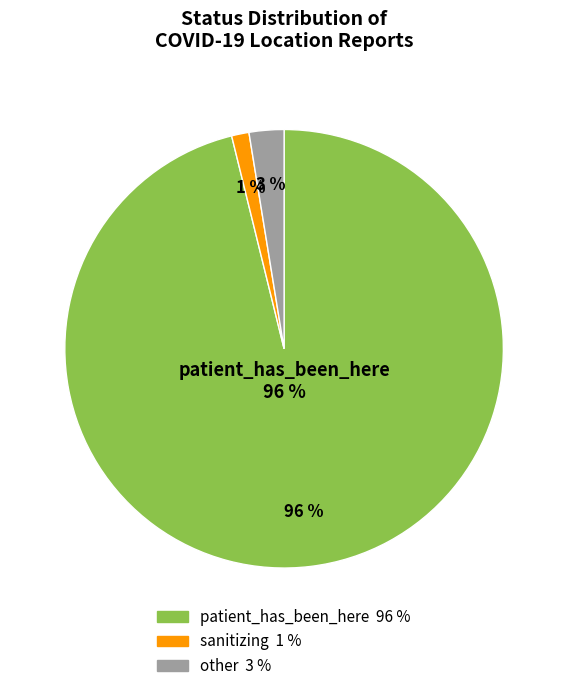

Which slice represents more than half of the pie?

patient_has_been_here